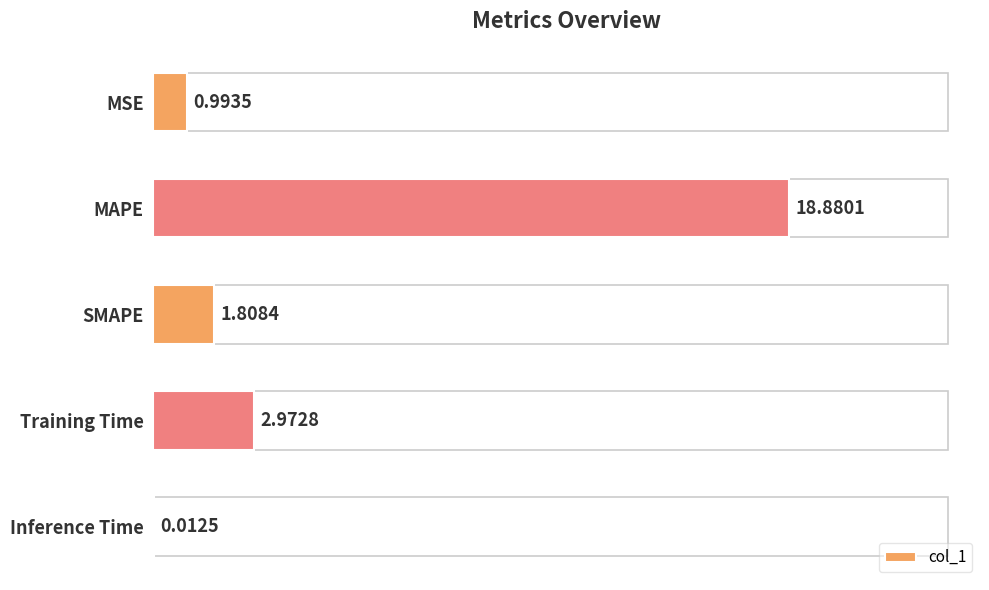

At which label is the value closest to 9?

Training Time